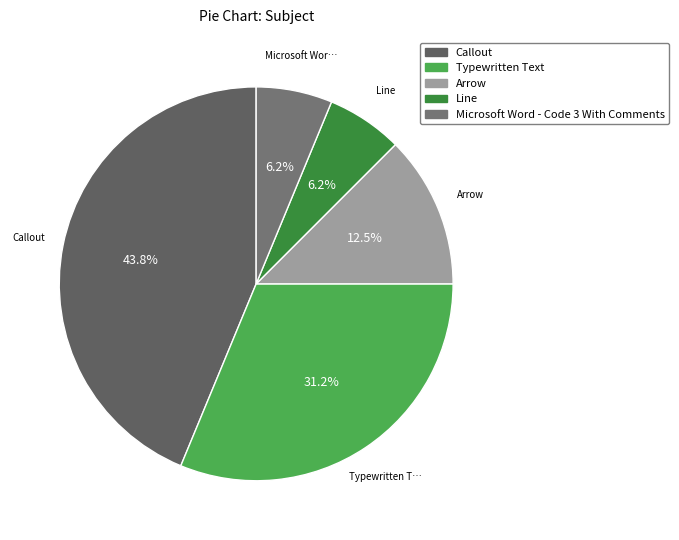

Rank the categories by value from lowest to highest.

Line, Microsoft Word - Code 3 With Comments, Arrow, Typewritten Text, Callout